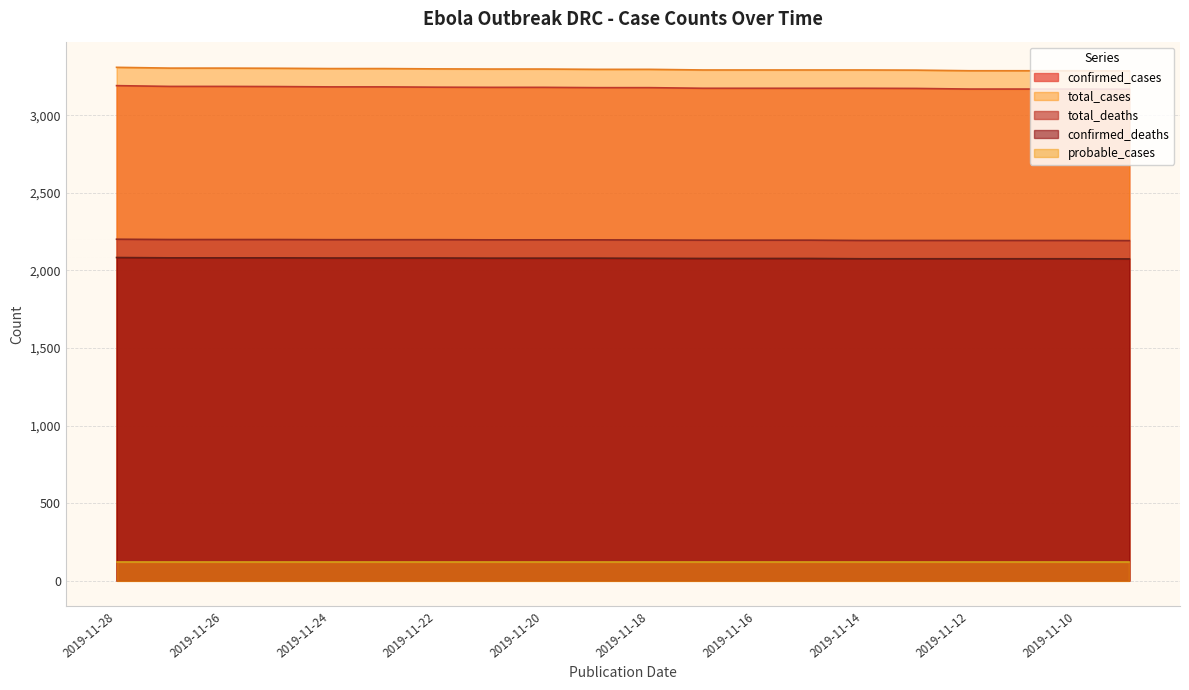

Which series has the widest spread of values?

confirmed_cases